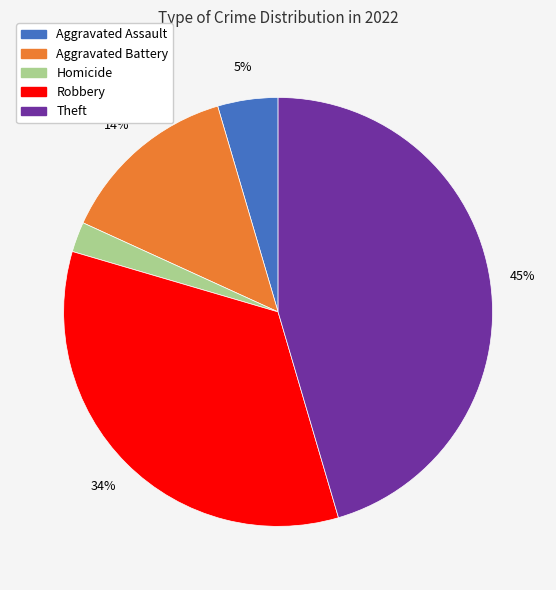

Does any single category account for the majority?

No